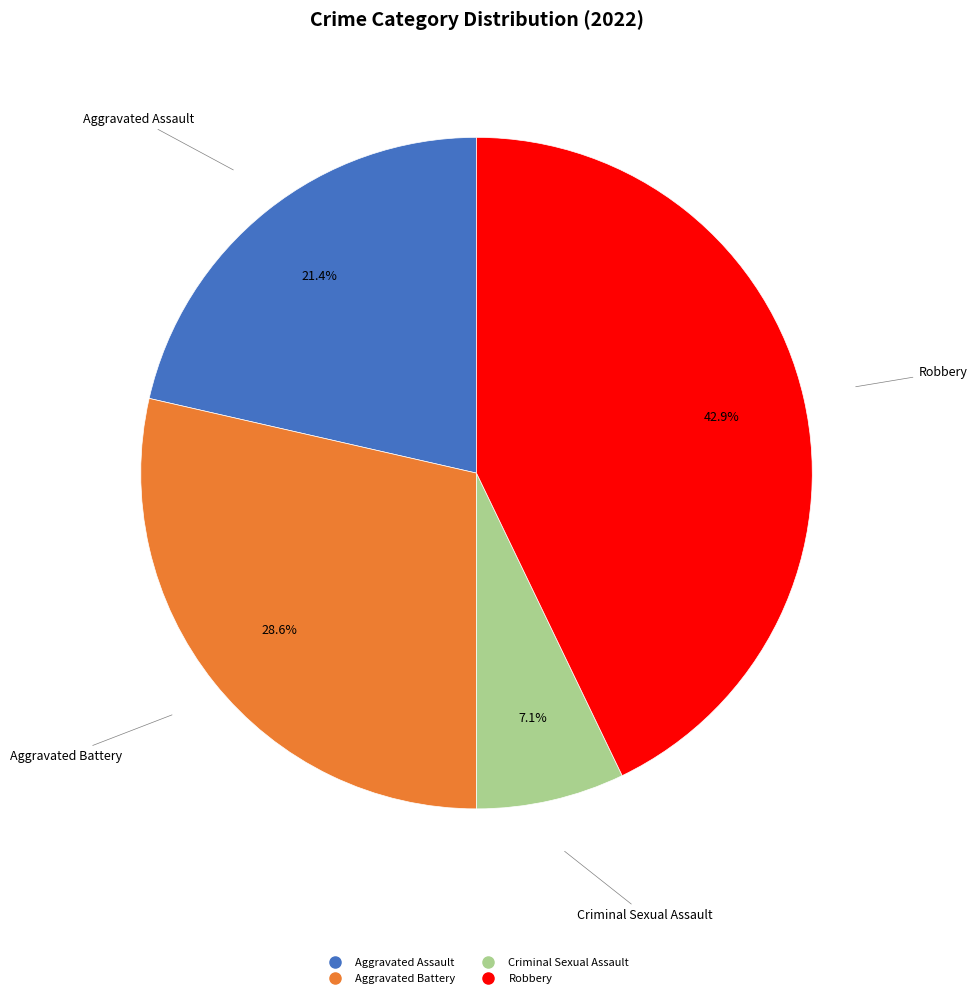

What percentage is the Aggravated Assault slice, to the nearest percent?

21%